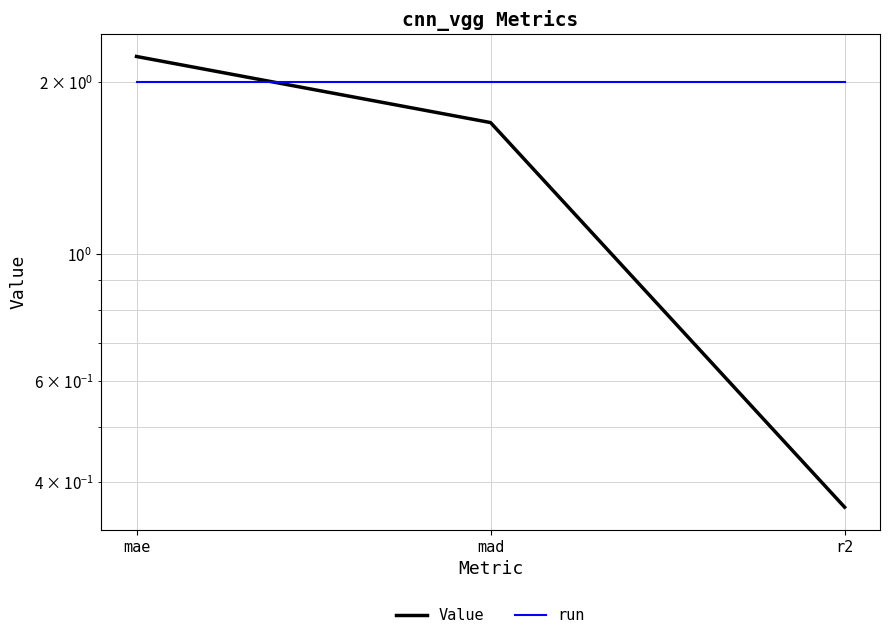

List the series in order of their peak value, lowest first.

run, Value